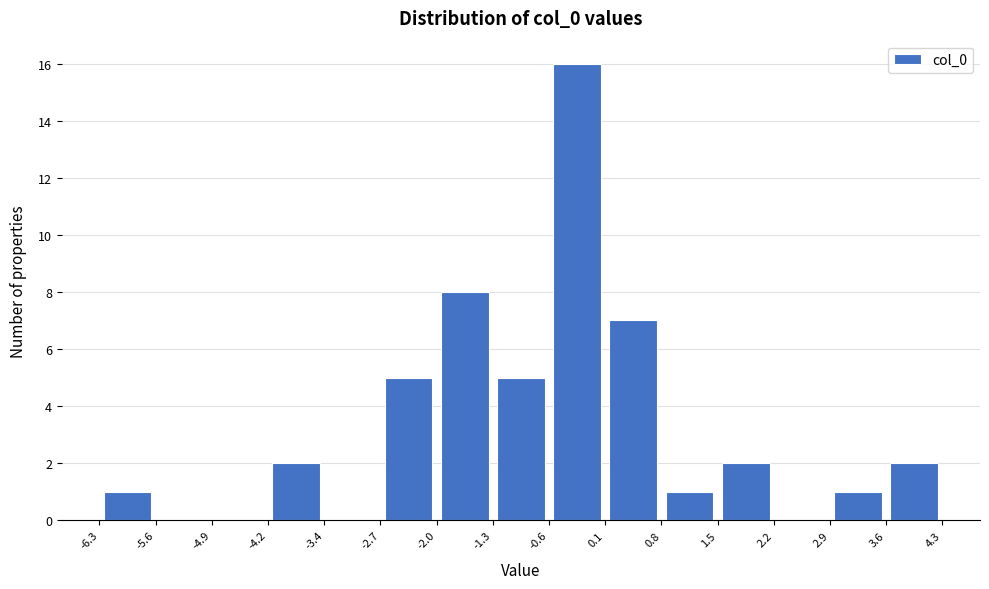

Reading left to right, transcribe this chart: for each bar, give the range it covers on the x-axis and its height. The values are not printed on the chart, so give them approximately, as read against the axis.

-6.3 to -5.6: 1
-5.6 to -4.9: 0
-4.9 to -4.2: 0
-4.2 to -3.4: 2
-3.4 to -2.7: 0
-2.7 to -2.0: 5
-2.0 to -1.3: 8
-1.3 to -0.6: 5
-0.6 to 0.1: 16
0.1 to 0.8: 7
0.8 to 1.5: 1
1.5 to 2.2: 2
2.2 to 2.9: 0
2.9 to 3.6: 1
3.6 to 4.3: 2